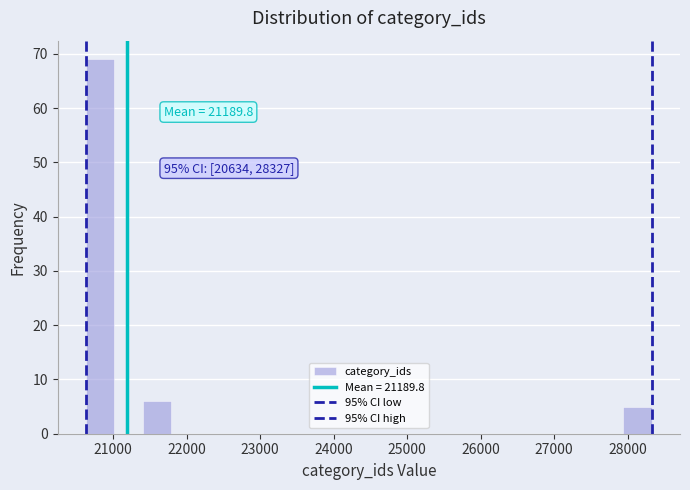

Read against the x-axis, roughly where is the centre of the tallest bar?

20800